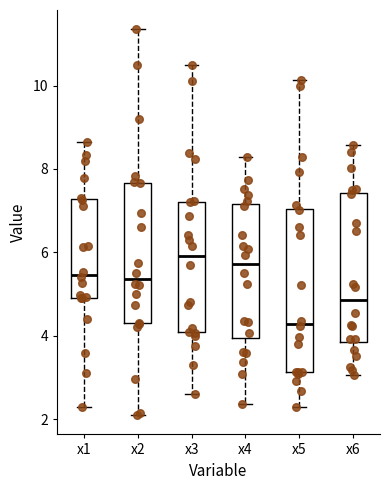

Reading left to right, transcribe this box plot: for each box, give where its median line is, the range the box spans, and where its two whiskers end, as read against the y-axis. The values are not printed on the chart, so give them approximately, as read against the axis.

x1: median 5.4, box 5.0 to 7.2, whiskers 2.2 to 8.6
x2: median 5.4, box 4.2 to 7.6, whiskers 2.2 to 11.4
x3: median 6.0, box 4.0 to 7.2, whiskers 2.6 to 10.4
x4: median 5.8, box 4.0 to 7.2, whiskers 2.4 to 8.2
x5: median 4.2, box 3.2 to 7.0, whiskers 2.4 to 10.2
x6: median 4.8, box 3.8 to 7.4, whiskers 3.0 to 8.6